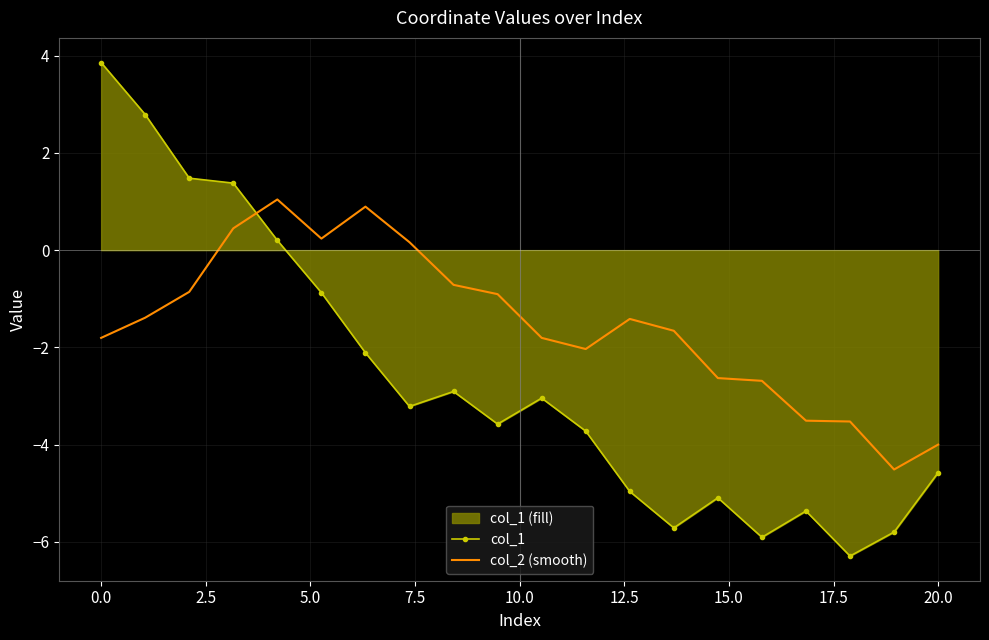

True or false: col_1 has more than 0 interior local peaks.

True